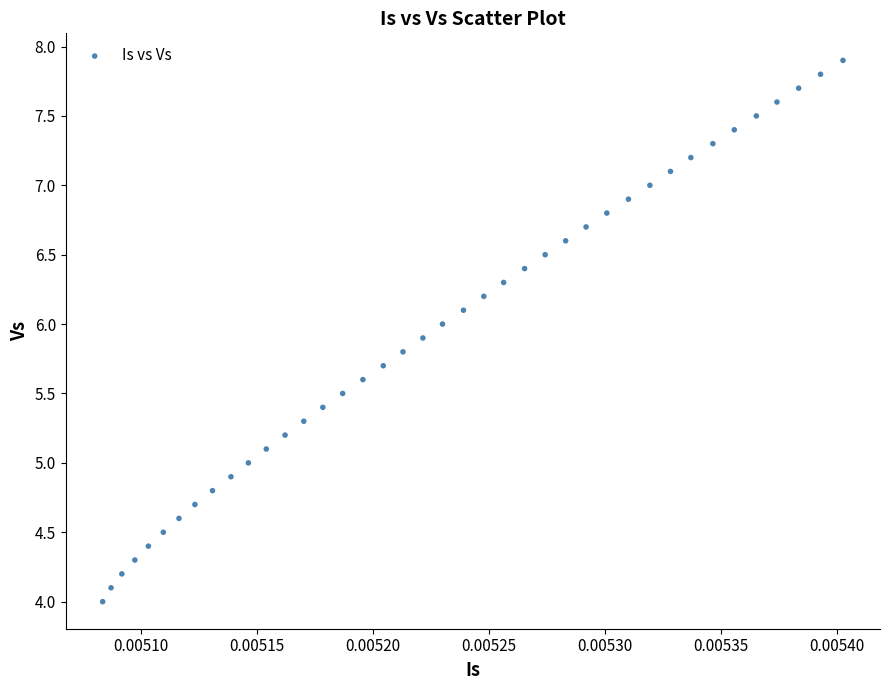

Count the number of points in this scatter plot.

40